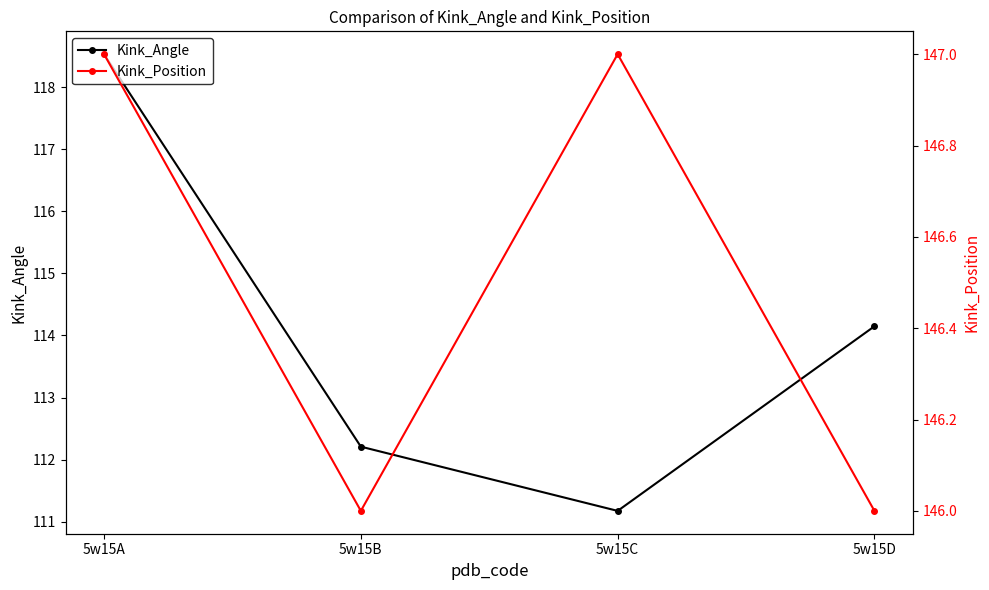

Which series has the largest total across all categories?

Kink_Position